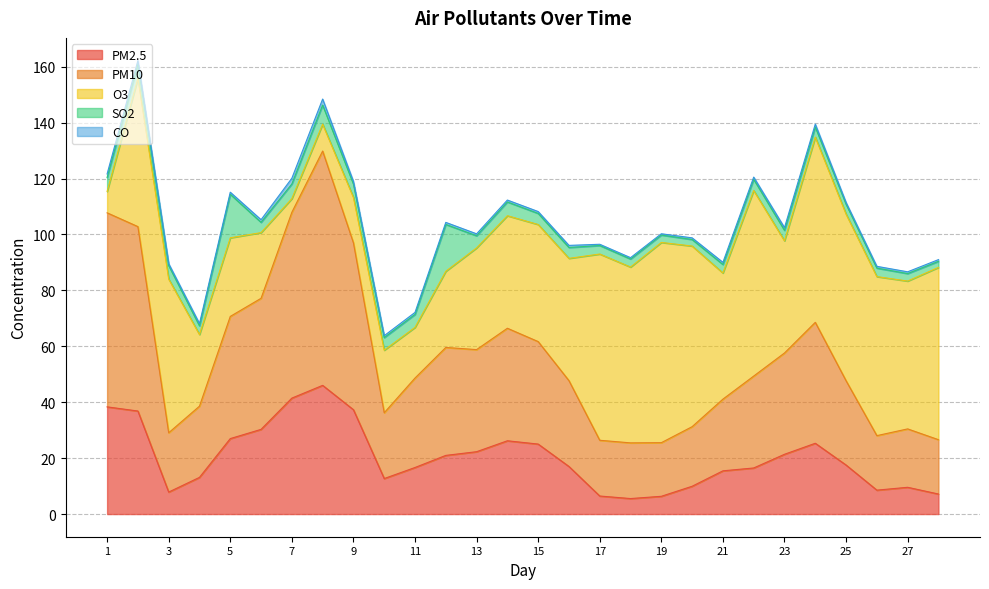

Reading left to right, what are all the values shown in this chart?

PM2.5: 1=38.3	2=36.9	3=7.9	4=13.1	5=27.0	6=30.3	7=41.5	8=46.0	9=37.3	10=12.7	11=16.6	12=21.0	13=22.3	14=26.2	15=25.0	16=17.0	17=6.5	18=5.5	19=6.3	20=9.9	21=15.5	22=16.5	23=21.4	24=25.3	25=17.5	26=8.6	27=9.6	28=7.2
PM10: 1=69.4	2=66.0	3=21.2	4=25.5	5=43.7	6=46.9	7=66.5	8=83.8	9=59.7	10=23.5	11=32.0	12=38.6	13=36.5	14=40.2	15=36.7	16=30.7	17=19.9	18=19.9	19=19.2	20=21.3	21=25.6	22=32.9	23=36.2	24=43.2	25=30.1	26=19.5	27=20.9	28=19.4
O3: 1=7.6	2=53.0	3=55.0	4=25.6	5=28.1	6=23.5	7=4.9	8=9.6	9=16.2	10=22.4	11=18.1	12=27.2	13=36.4	14=40.2	15=41.9	16=43.8	17=66.6	18=62.9	19=71.6	20=64.6	21=45.1	22=66.4	23=40.1	24=66.2	25=59.6	26=56.9	27=52.9	28=61.6
SO2: 1=5.0	2=5.0	3=4.8	4=3.1	5=15.6	6=3.7	7=5.2	8=6.8	9=4.8	10=4.5	11=4.6	12=16.8	13=4.3	14=4.9	15=4.0	16=3.9	17=3.0	18=2.9	19=2.6	20=2.3	21=3.0	22=4.0	23=3.8	24=3.6	25=3.5	26=3.0	27=2.7	28=2.2
CO: 1=1.3	2=1.4	3=0.7	4=0.8	5=0.7	6=0.9	7=2.0	8=2.1	9=1.0	10=0.7	11=0.7	12=0.7	13=0.7	14=0.7	15=0.7	16=0.8	17=0.5	18=0.5	19=0.5	20=0.6	21=0.8	22=0.8	23=1.0	24=1.0	25=0.6	26=0.6	27=0.6	28=0.6